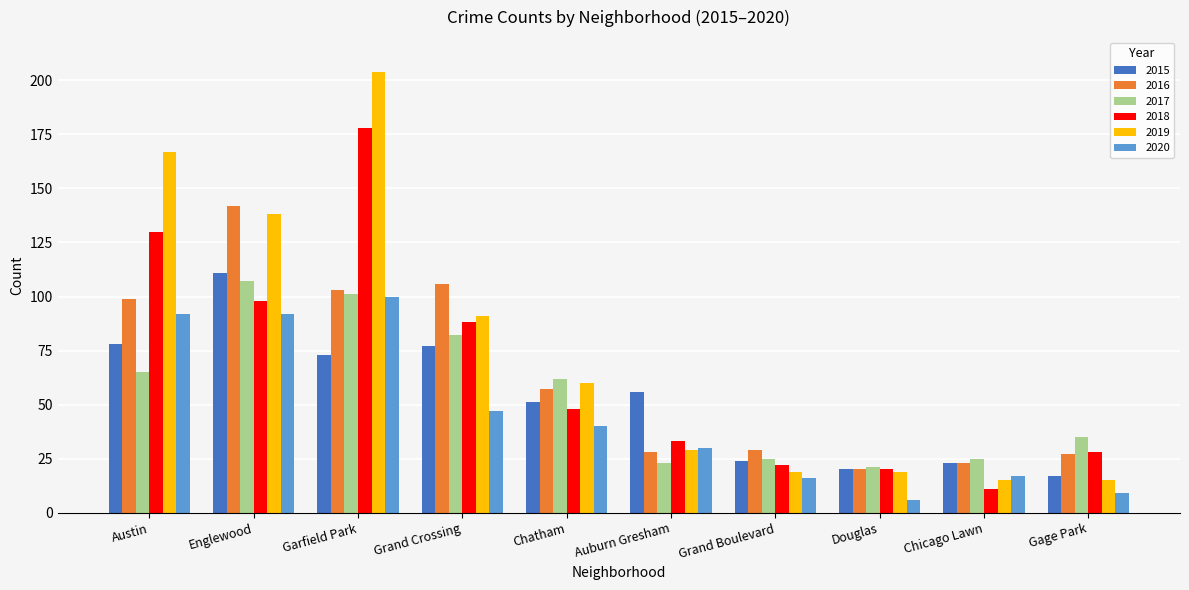

Are the bars grouped side by side (vs. stacked)?

Yes